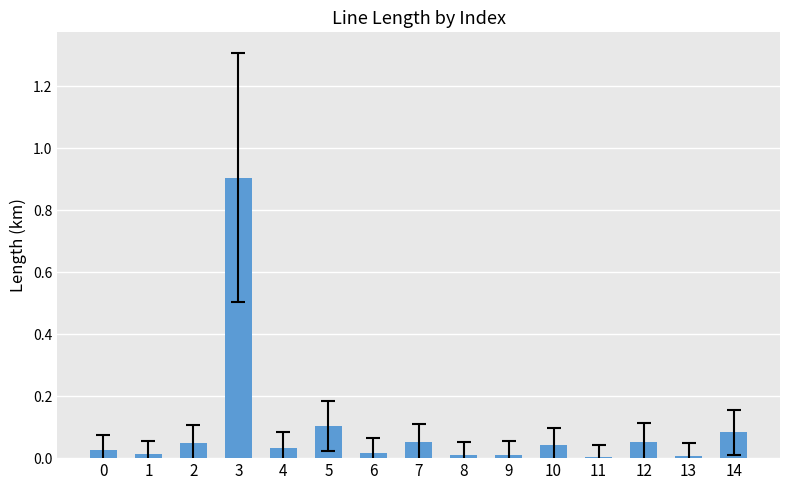

What value does the data have at 3?

0.9